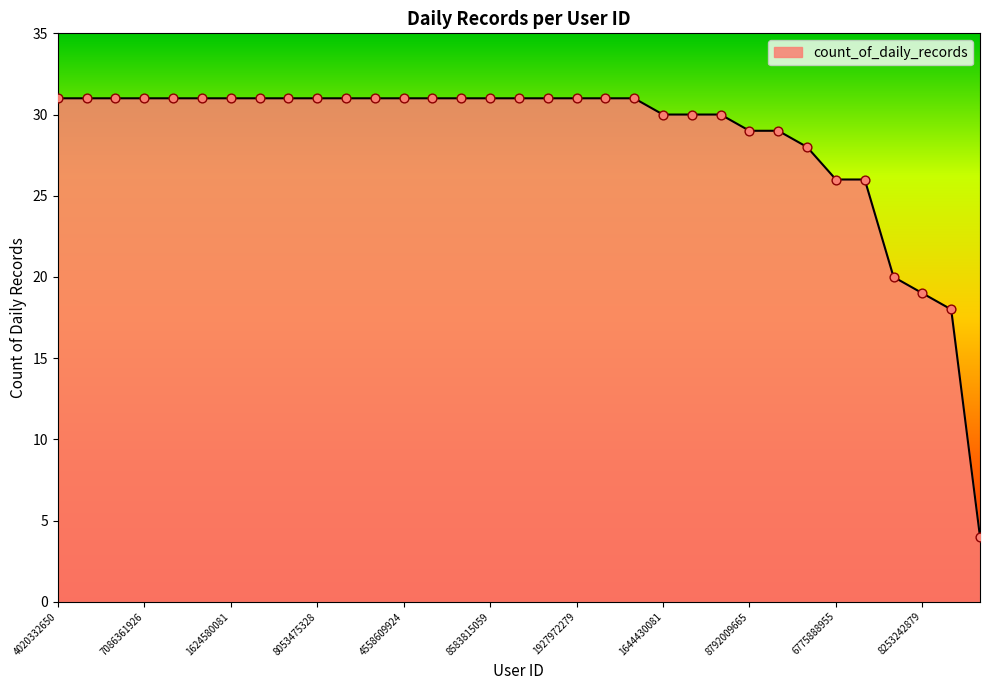

What is the difference between the maximum and minimum values?

27